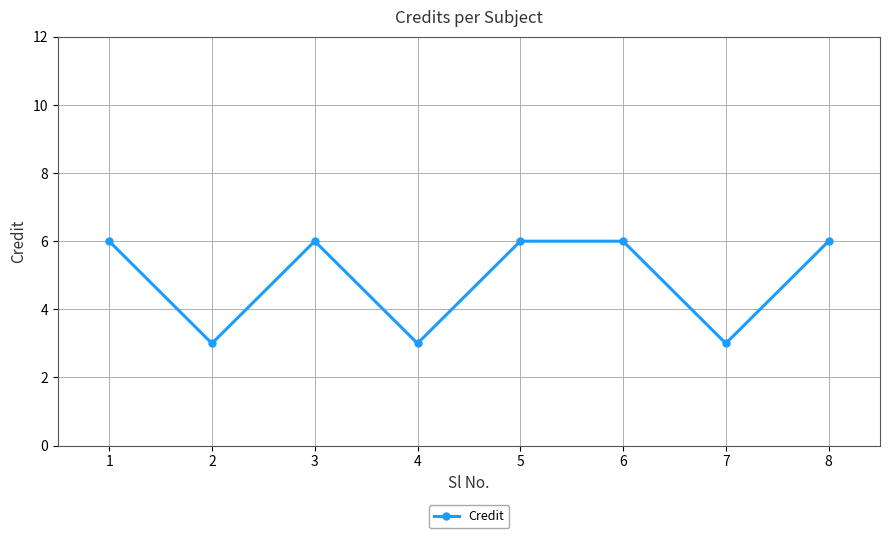

What is the greatest value displayed?

6